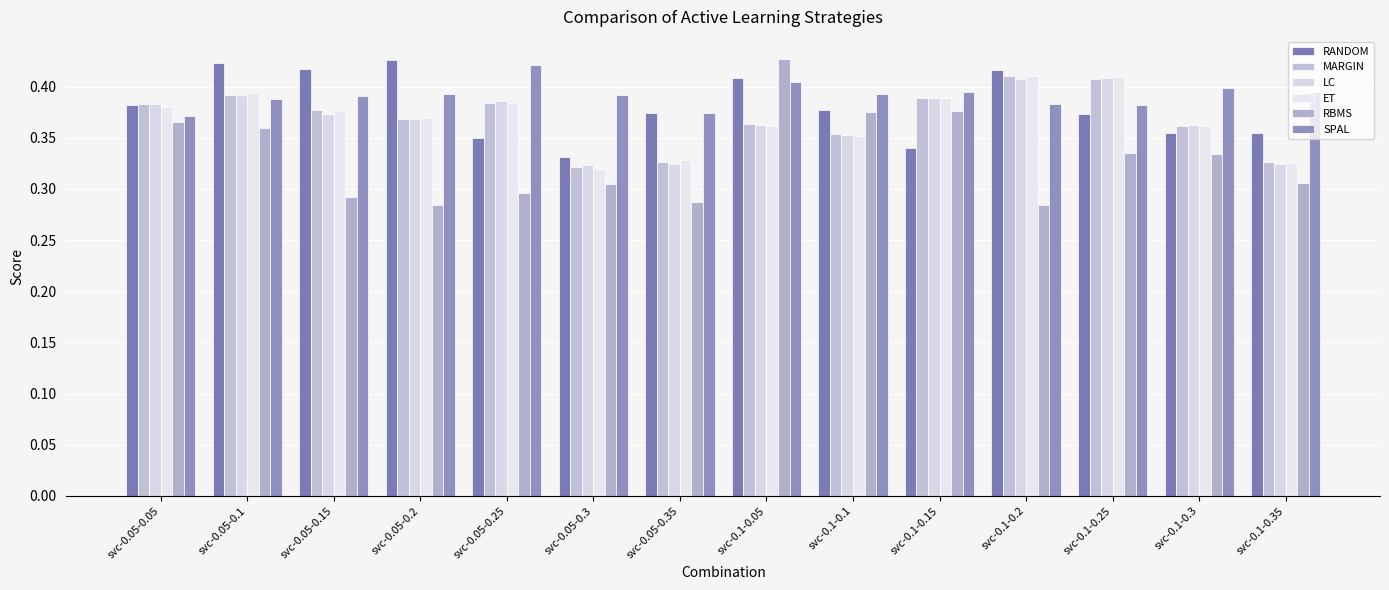

Is the value of ET at svc-0.05-0.2 greater than the value of RANDOM at svc-0.1-0.35?

Yes